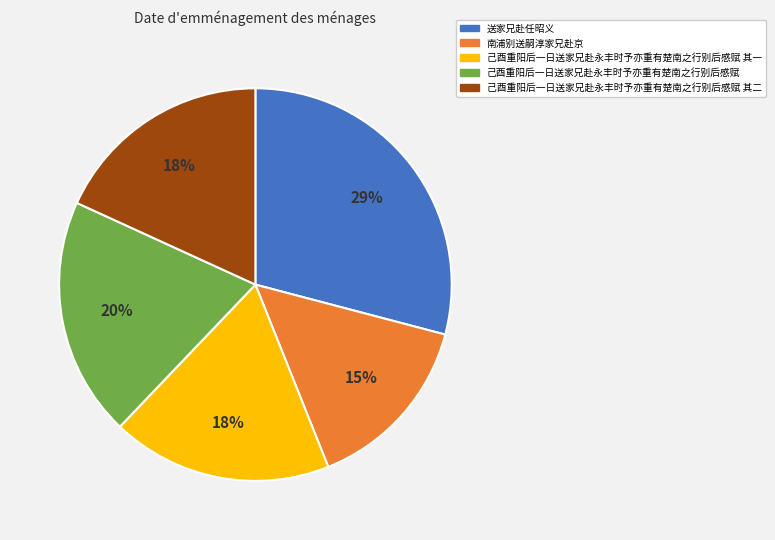

Is there a majority slice in this chart?

No